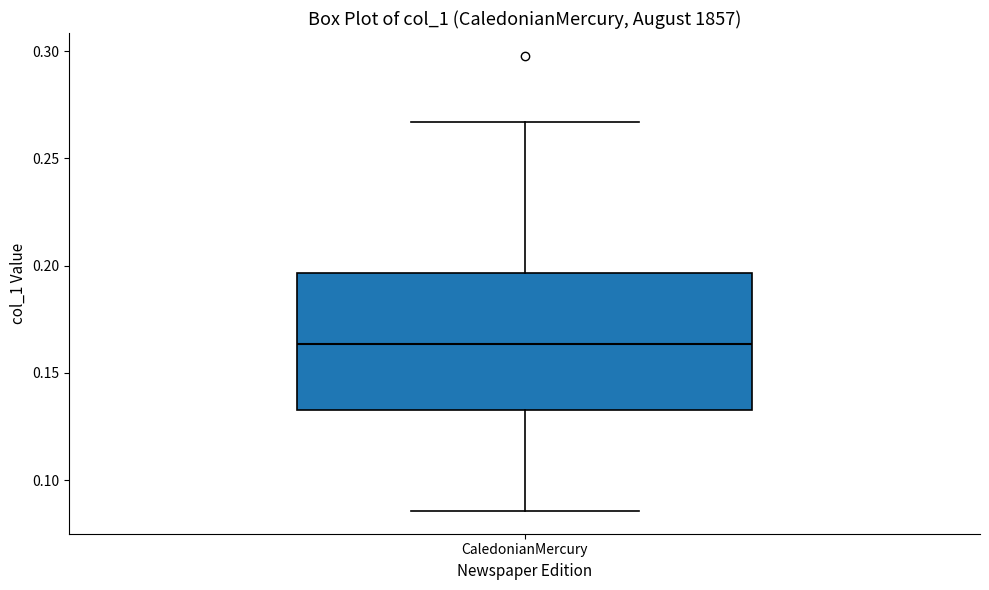

Read this box plot against the y-axis: the position of the median line, the range covered by the box, and the ends of both whiskers. The values are not printed on the chart, so give them approximately, as read against the axis.

median 0.165, box 0.130 to 0.195, whiskers 0.085 to 0.265